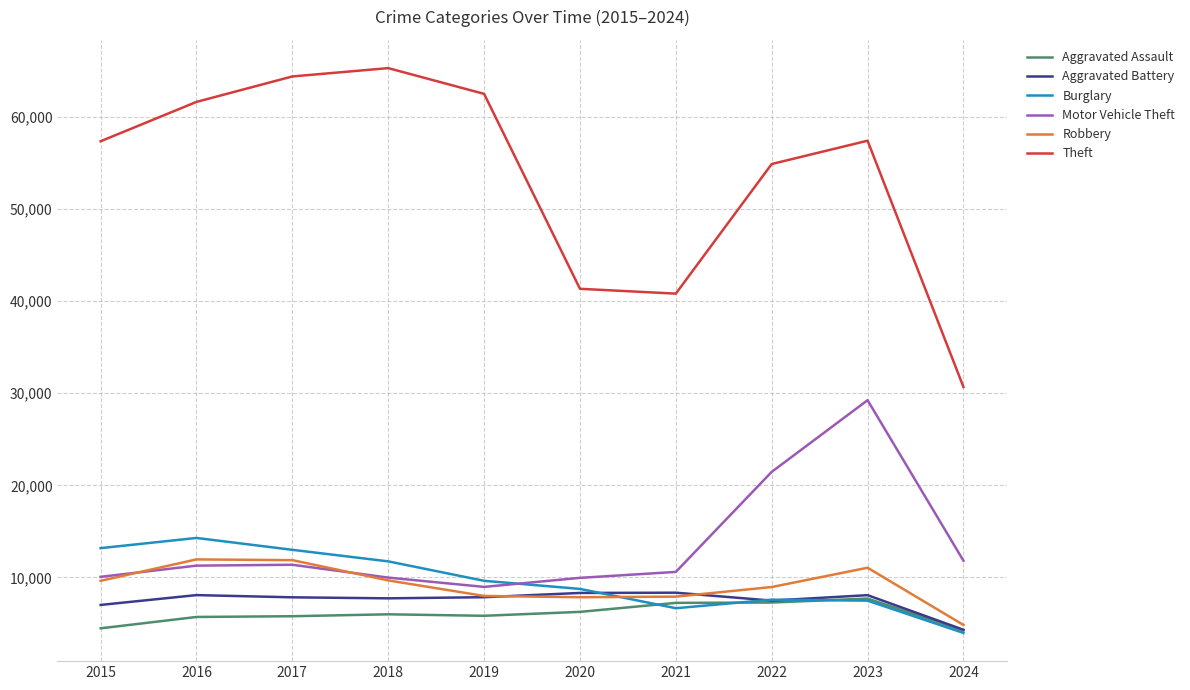

True or false: Burglary has a value of 6662 at 2021.

True